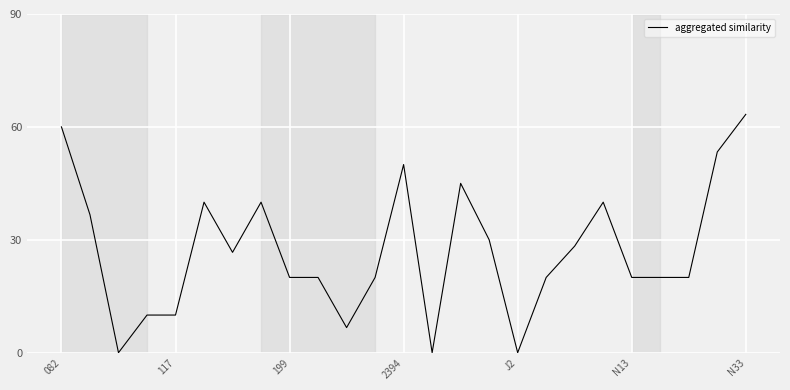

What is the difference between the maximum and minimum values?

63.3